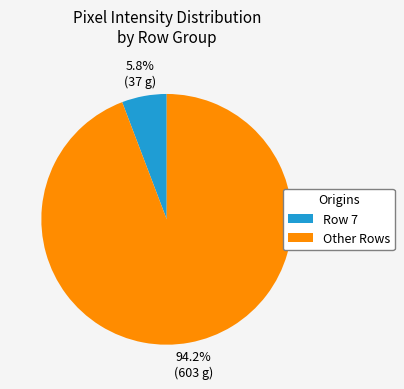

Which category has the smallest portion of the pie?

Row 7